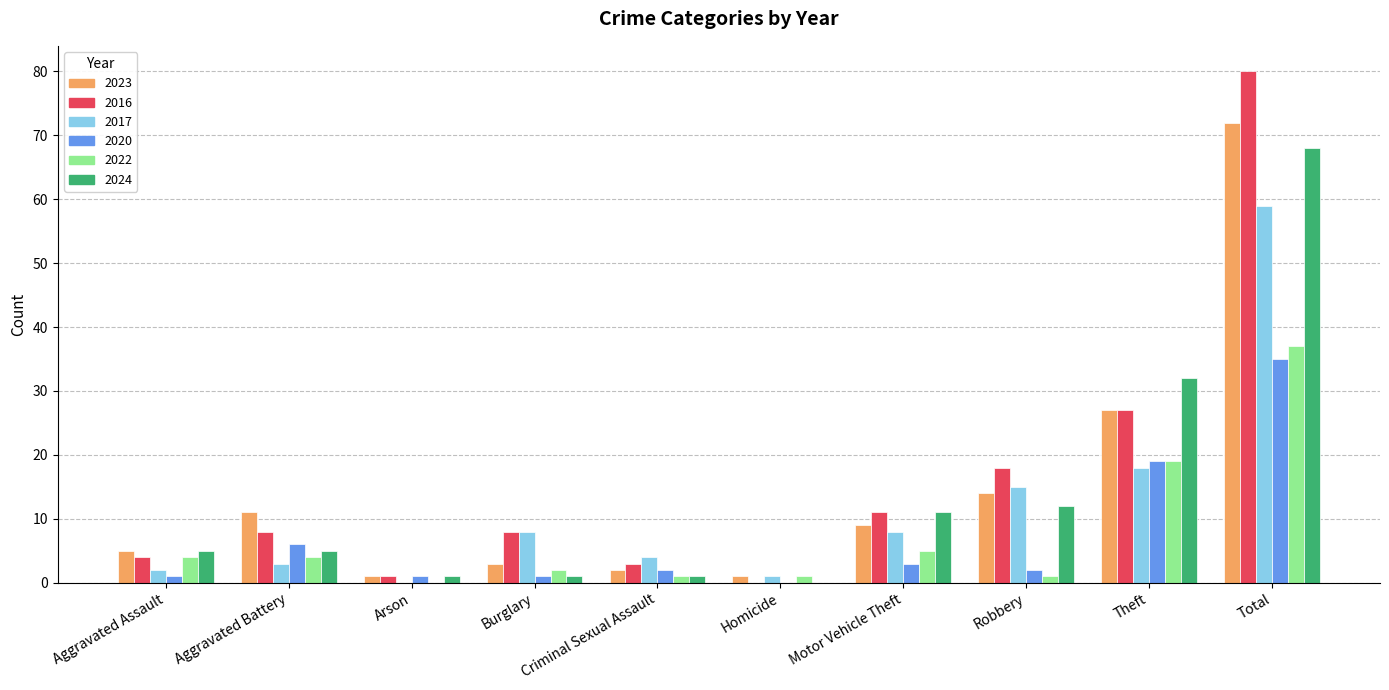

Reading left to right, extract all data points from this chart.

2023: 5	11	1	3	2	1	9	14	27	72
2016: 4	8	1	8	3	0	11	18	27	80
2017: 2	3	0	8	4	1	8	15	18	59
2020: 1	6	1	1	2	0	3	2	19	35
2022: 4	4	0	2	1	1	5	1	19	37
2024: 5	5	1	1	1	0	11	12	32	68